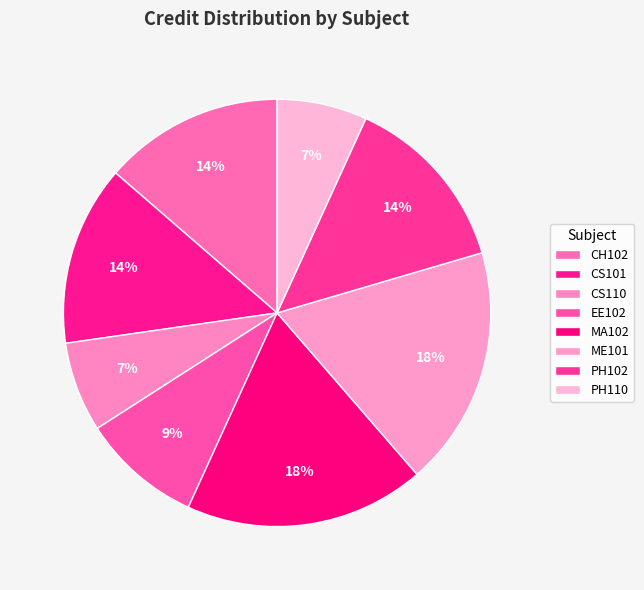

Rank the categories by value from highest to lowest.

MA102, ME101, CH102, CS101, PH102, EE102, CS110, PH110